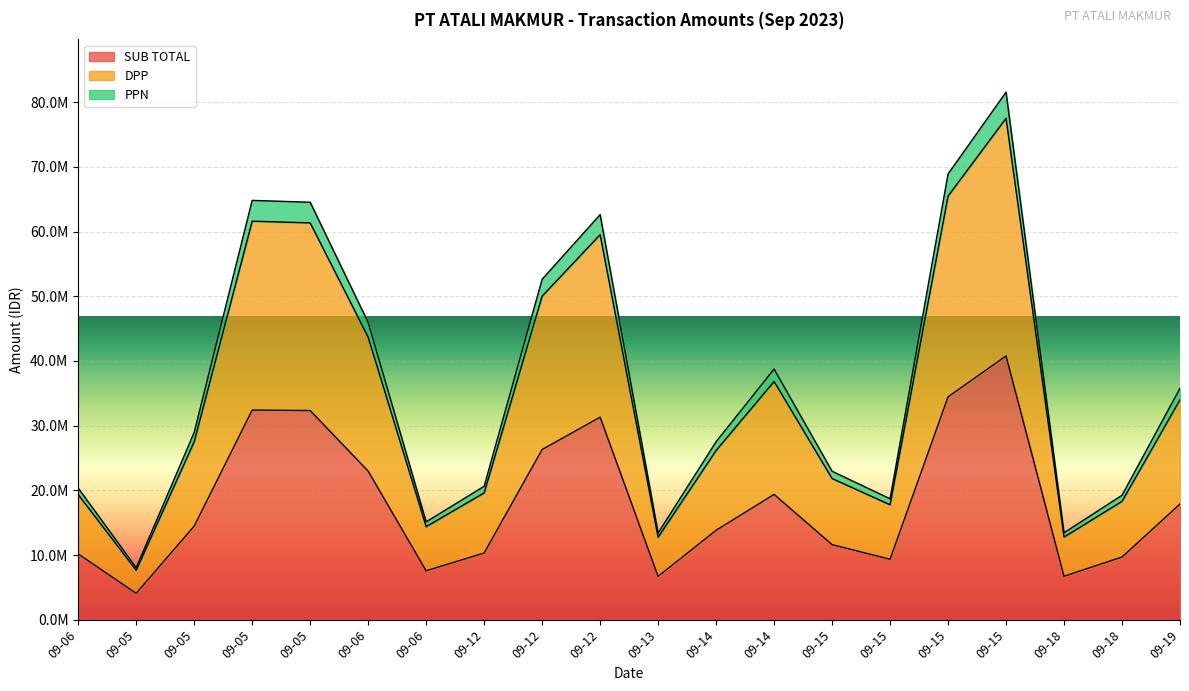

What is the difference between the DPP values at 09-06 and 09-15?

61213582.5